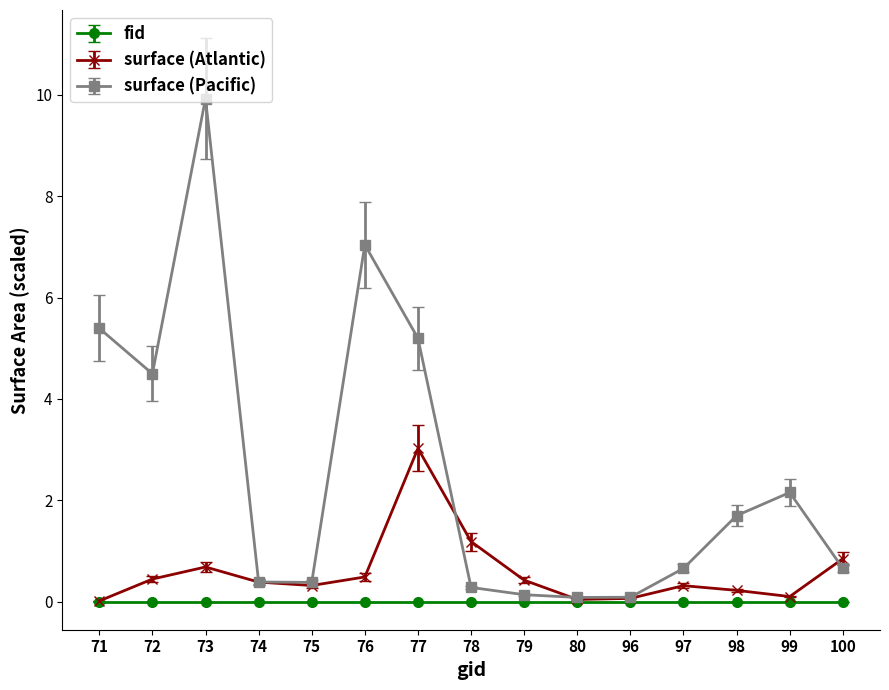

List the series in order of their overall mean, highest first.

surface (Pacific), surface (Atlantic), fid